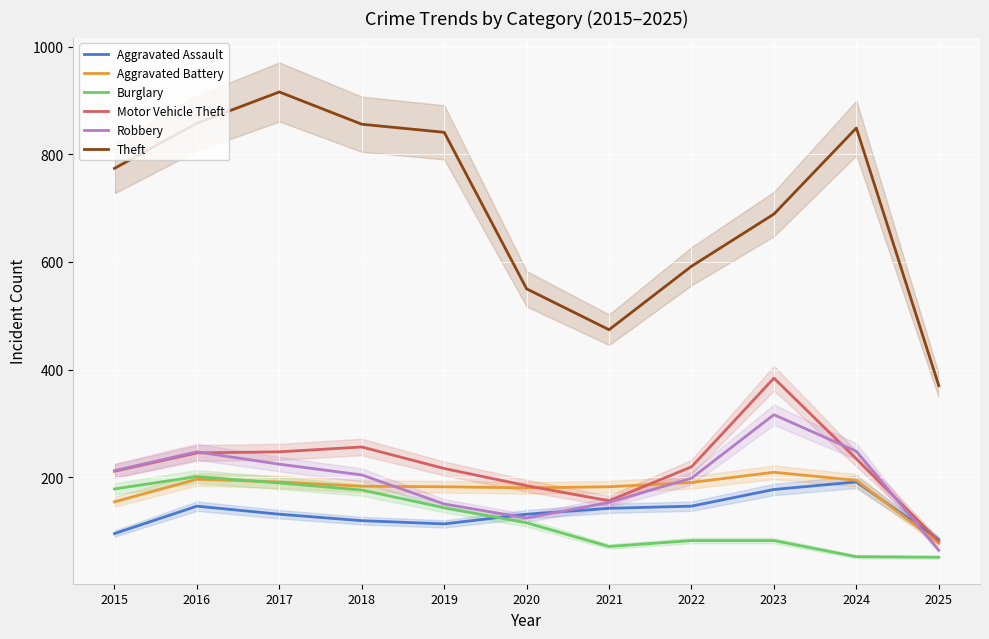

True or false: Robbery has a value of 81 at 2022.

False